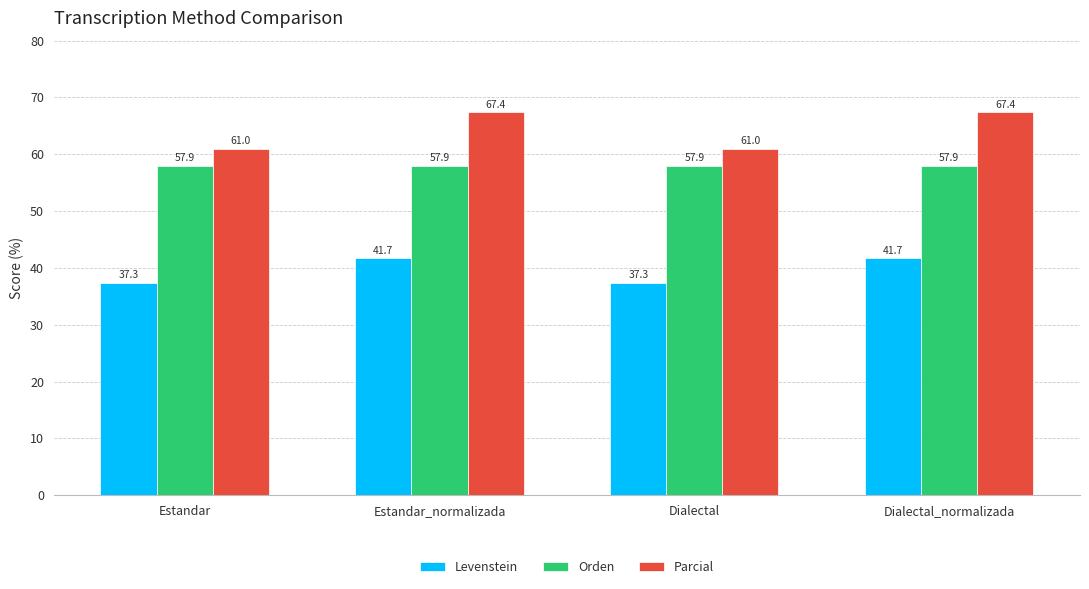

What is the label of the 3rd bar from the left?

Dialectal